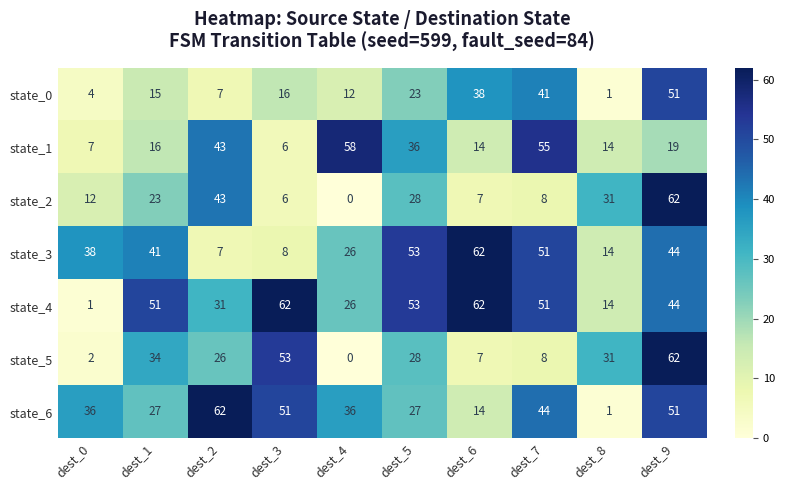

True or false: state_1 has a value of 5 at dest_1.

False